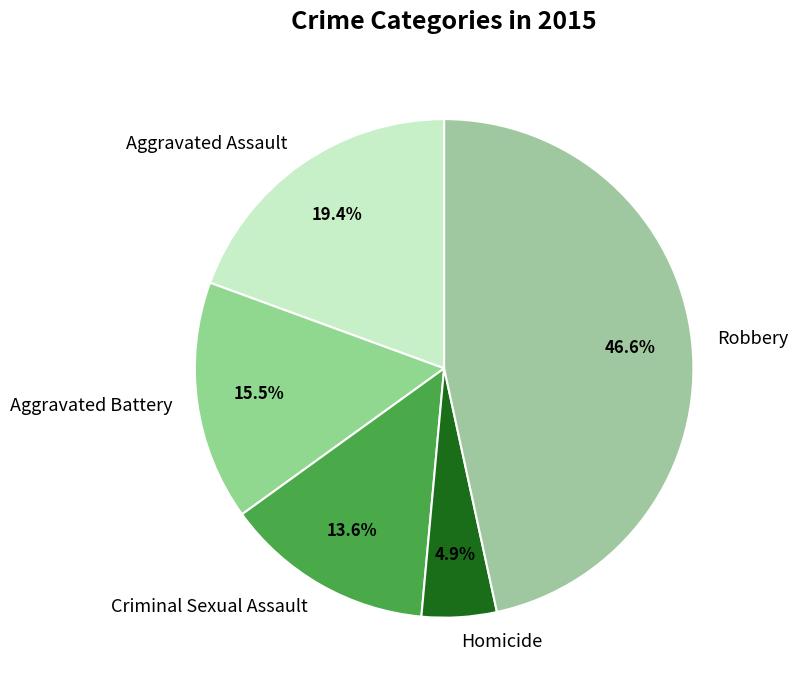

To the nearest percent, what percentage of the pie is Aggravated Assault?

19%